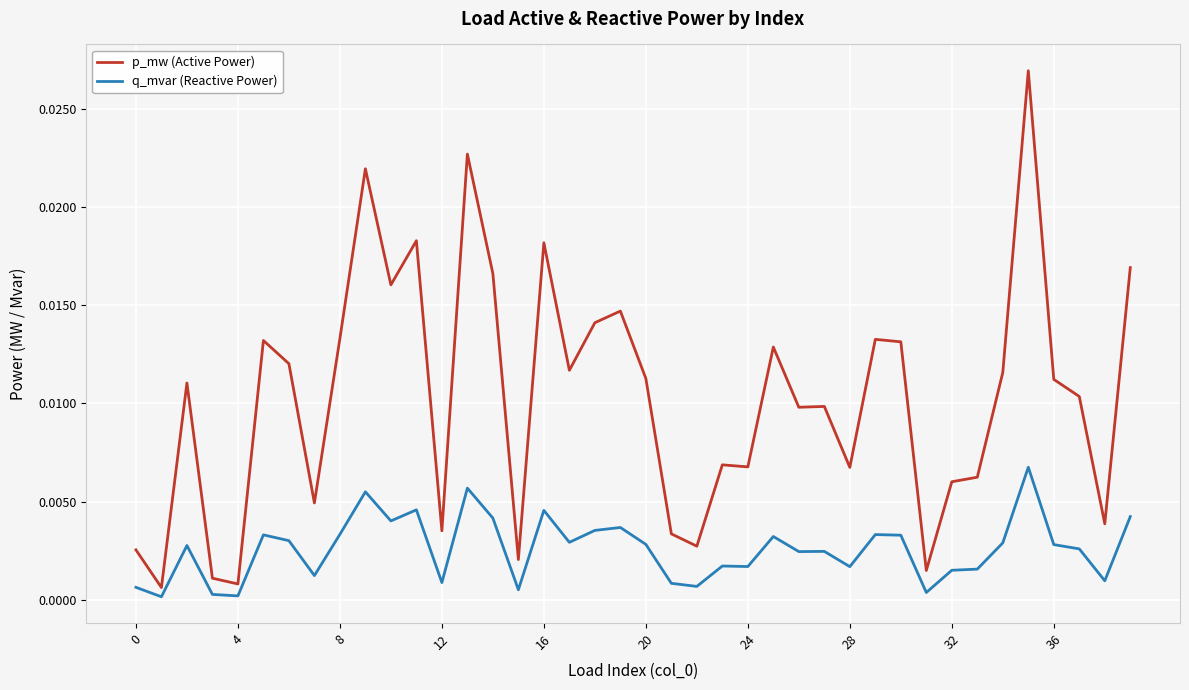

List the series in order of their peak value, lowest first.

q_mvar (Reactive Power), p_mw (Active Power)